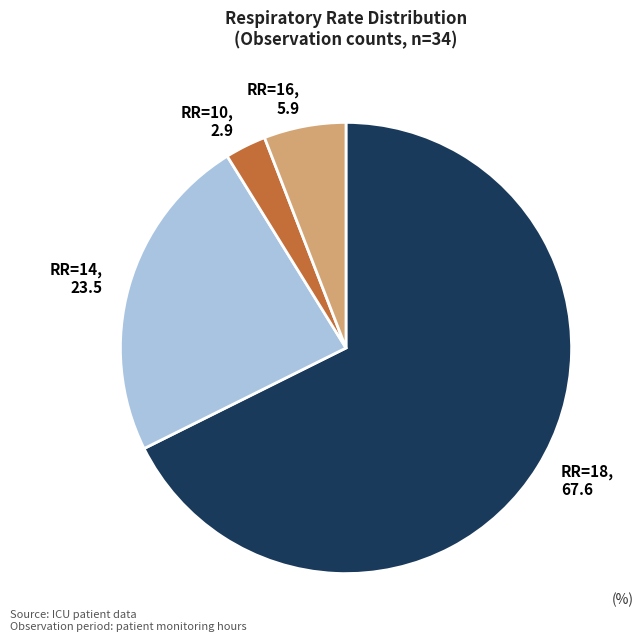

Does any single category account for the majority?

Yes